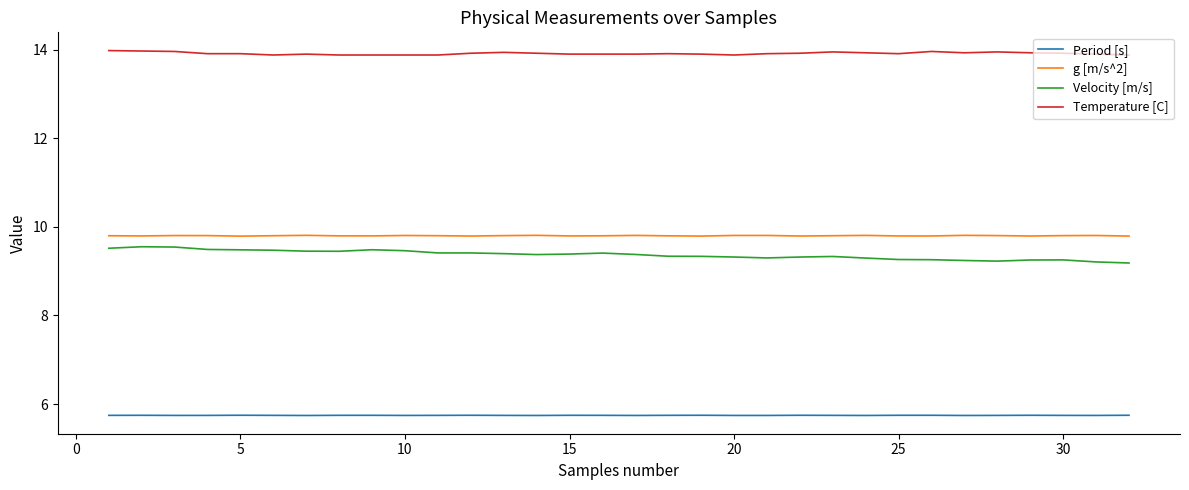

What is the difference between the maximum and minimum values in the Velocity [m/s] series?

0.4